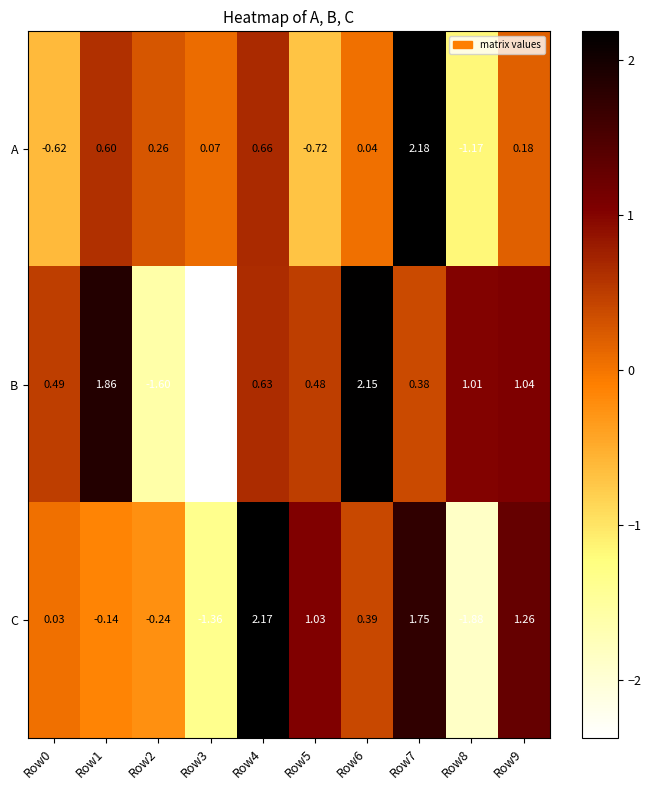

Between Row2 and Row6, which series saw the biggest shift?

B